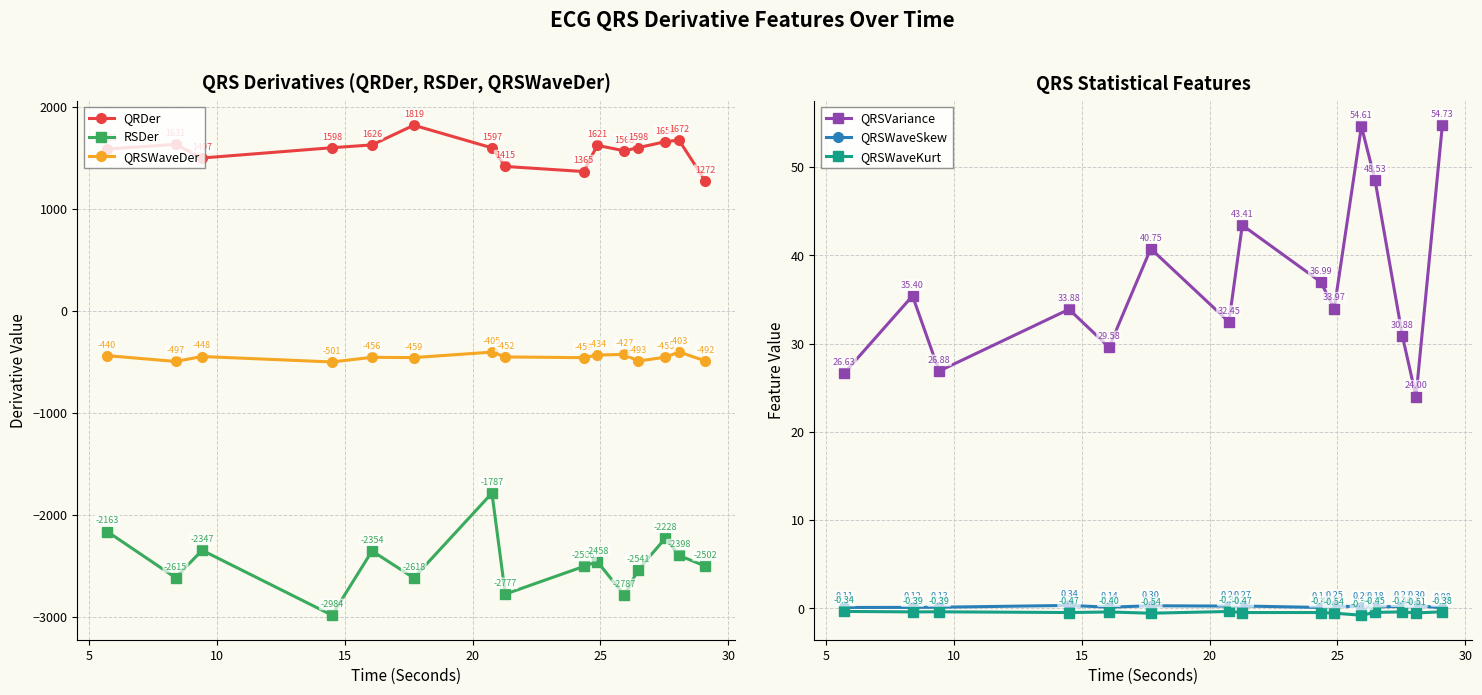

What is the sum of all RSDer values?

-37064.2